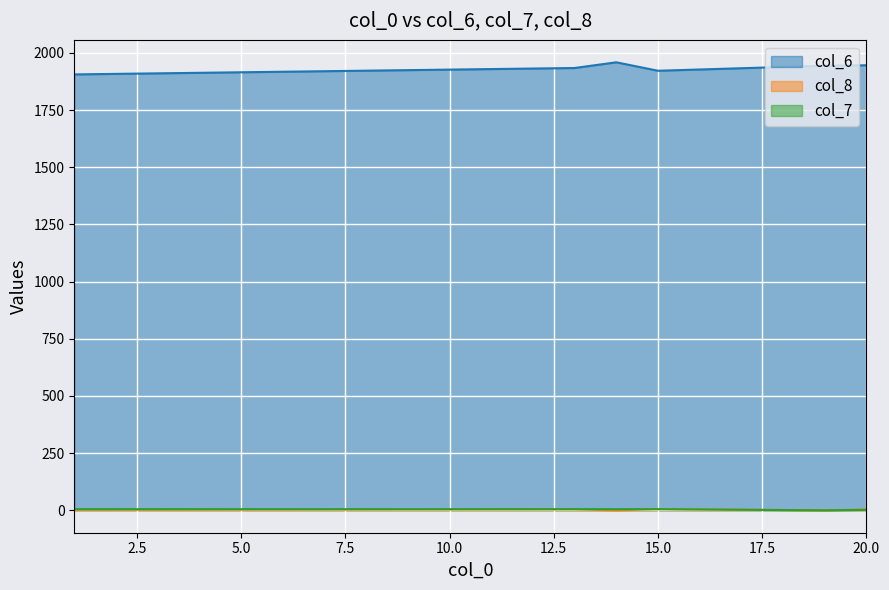

Does the chart display data point markers on the line(s)?

No